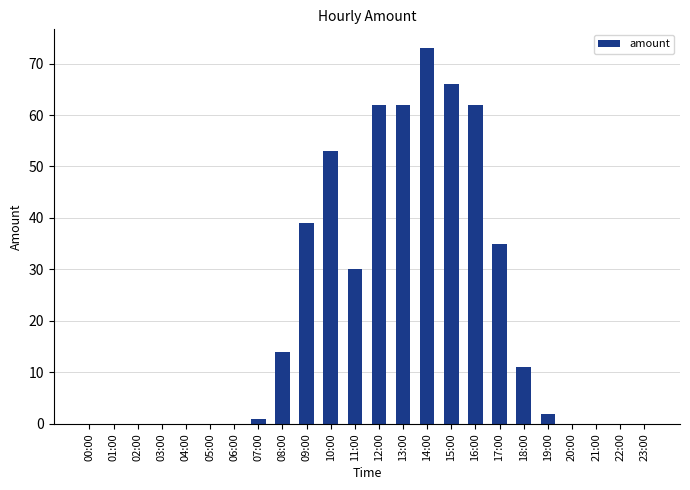

What is the maximum value shown in the chart?

73